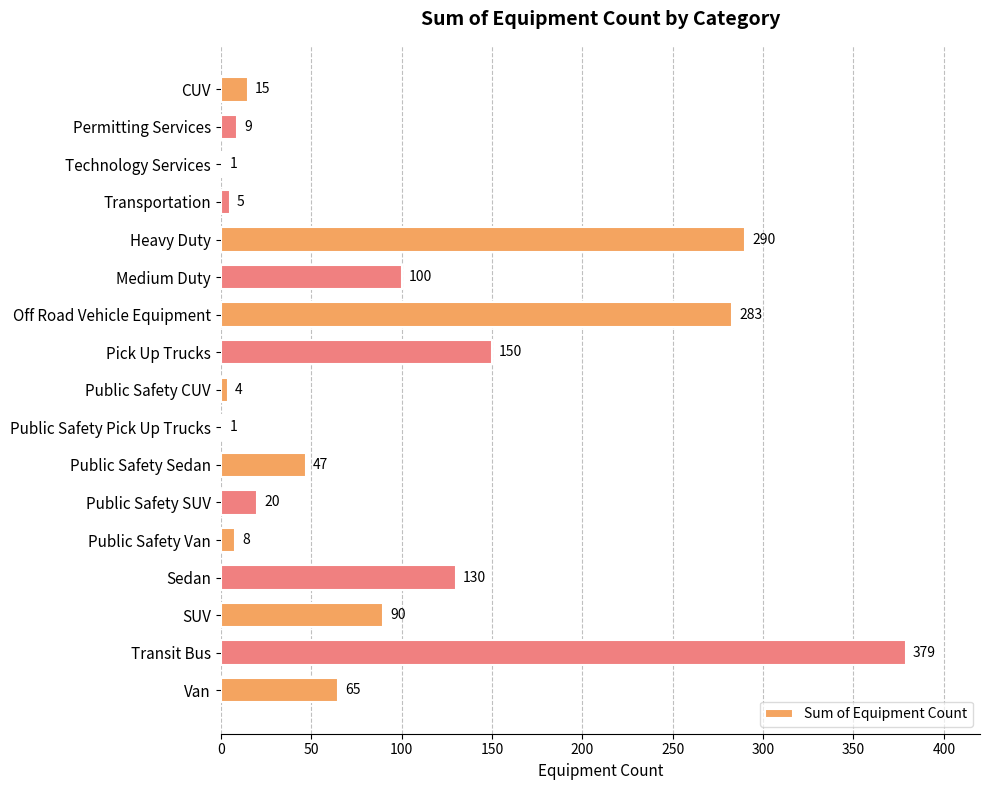

What is the sum of all values?

1597